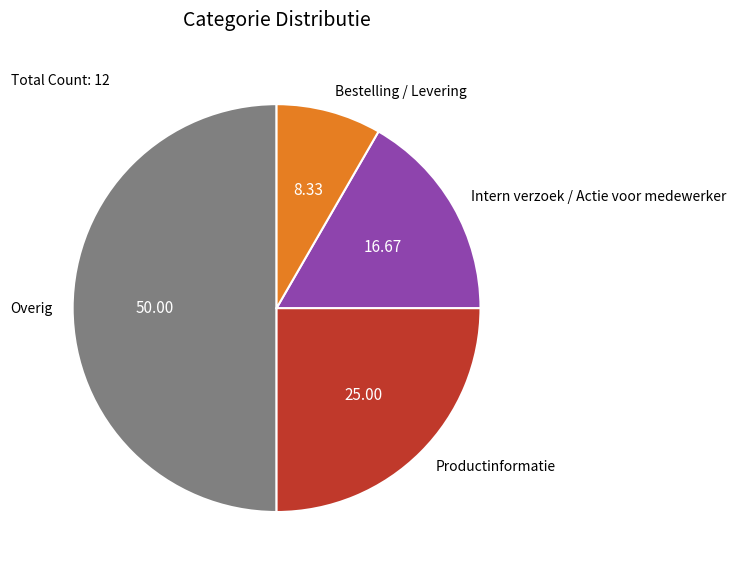

Which slice is the smallest?

Bestelling / Levering